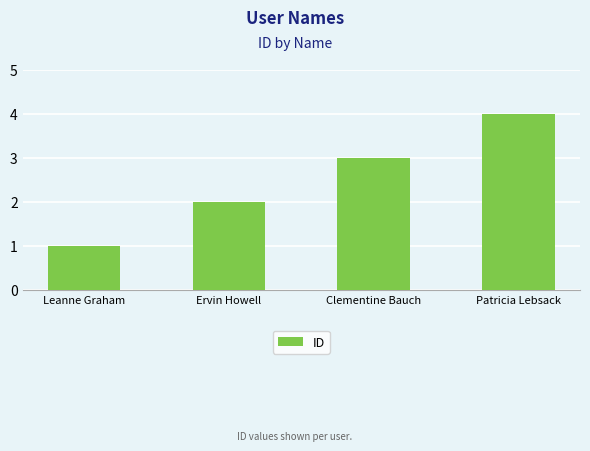

Reading left to right, list all the values displayed in this chart.

Leanne Graham=1	Ervin Howell=2	Clementine Bauch=3	Patricia Lebsack=4